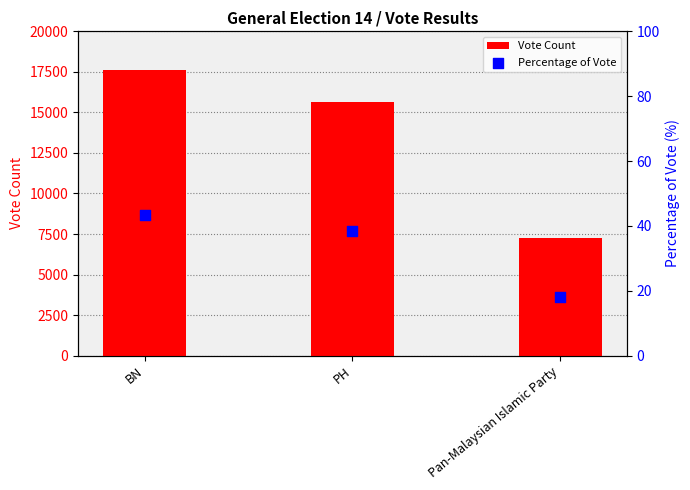

Which series has the largest Y range (max minus min)?

Vote Count